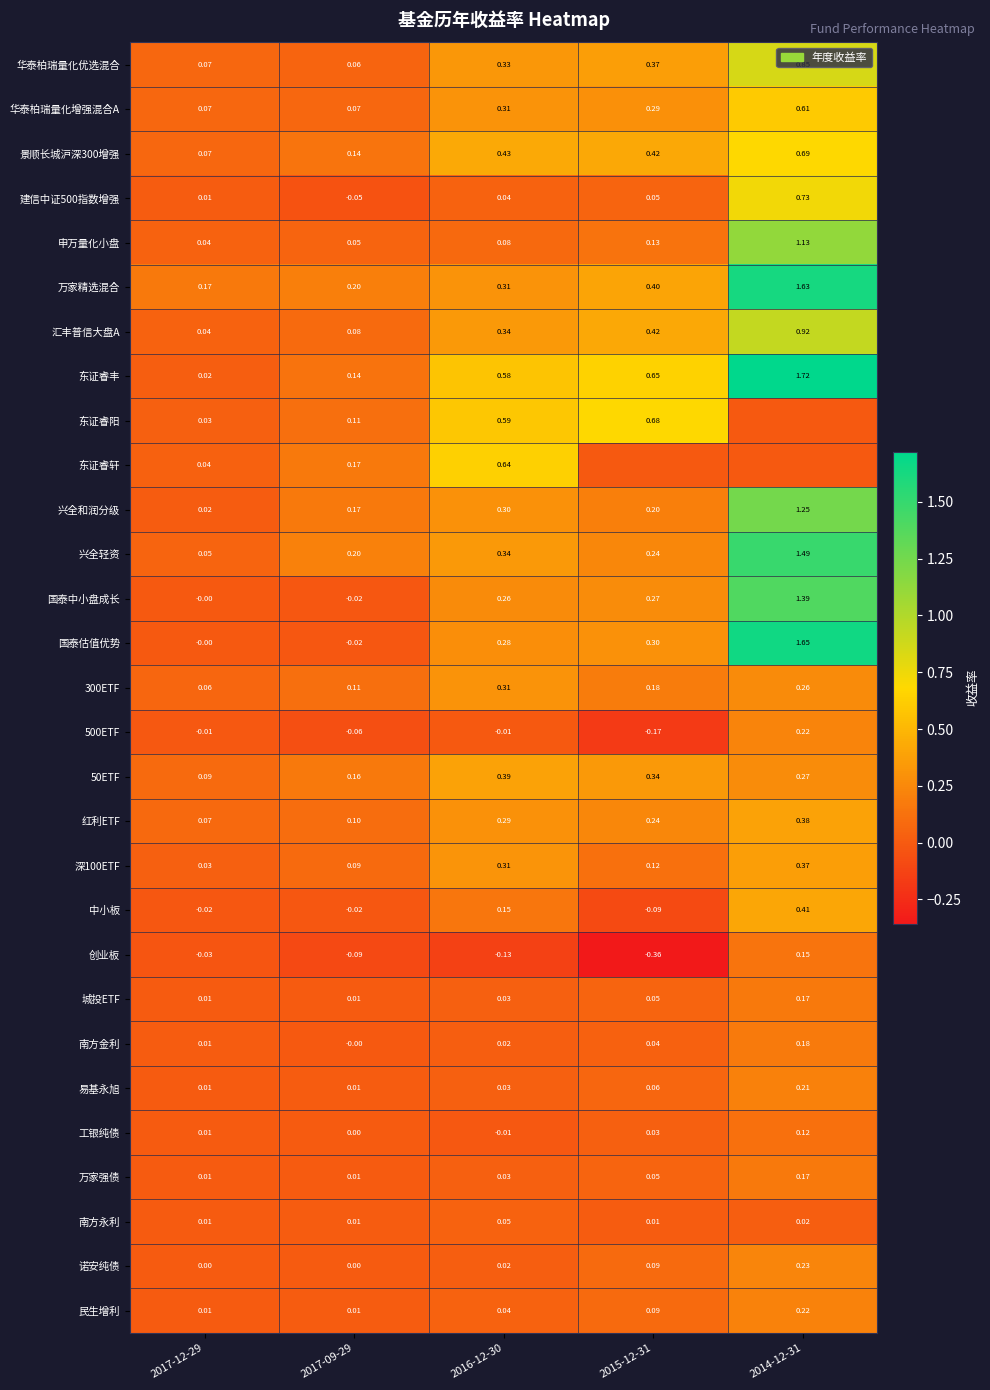

Is the value of 申万量化小盘 at 2016-12-30 greater than the value of 万家强债 at 2014-12-31?

No